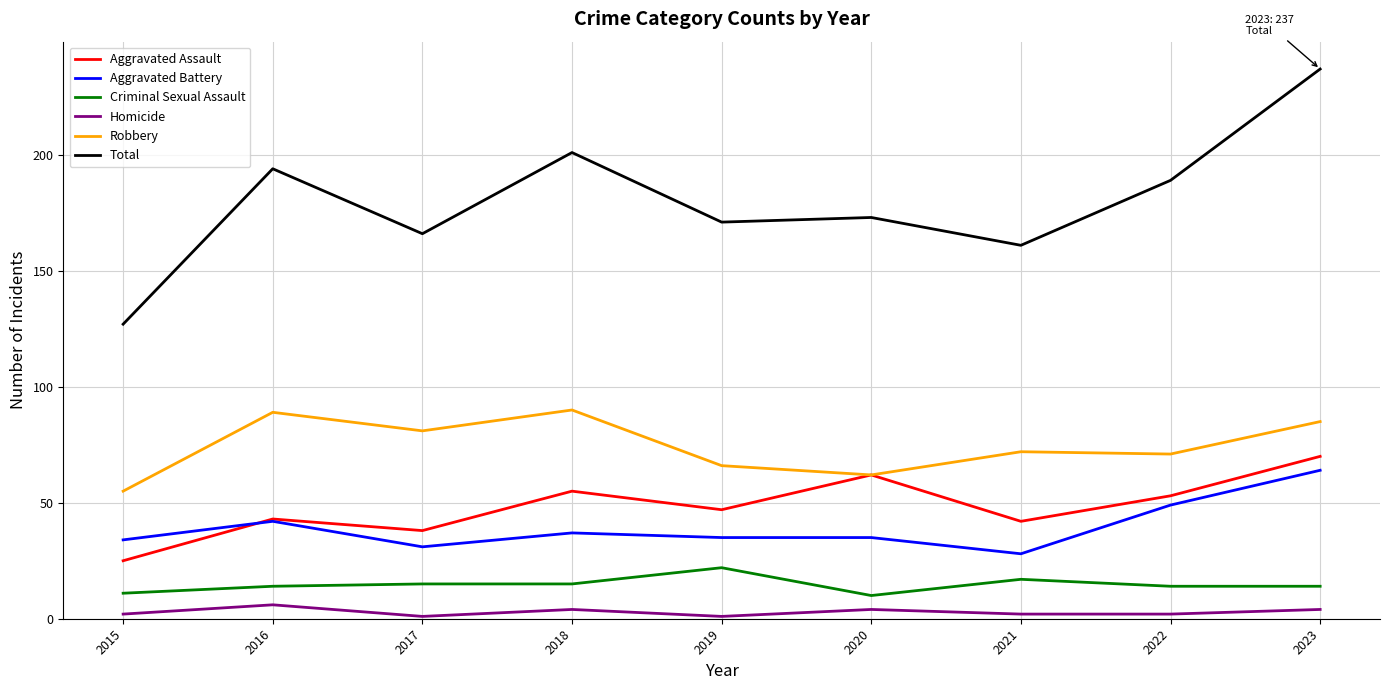

Reading left to right, extract all data points from this chart.

Aggravated Assault: 2015=25	2016=43	2017=38	2018=55	2019=47	2020=62	2021=42	2022=53	2023=70
Aggravated Battery: 2015=34	2016=42	2017=31	2018=37	2019=35	2020=35	2021=28	2022=49	2023=64
Criminal Sexual Assault: 2015=11	2016=14	2017=15	2018=15	2019=22	2020=10	2021=17	2022=14	2023=14
Homicide: 2015=2	2016=6	2017=1	2018=4	2019=1	2020=4	2021=2	2022=2	2023=4
Robbery: 2015=55	2016=89	2017=81	2018=90	2019=66	2020=62	2021=72	2022=71	2023=85
Total: 2015=127	2016=194	2017=166	2018=201	2019=171	2020=173	2021=161	2022=189	2023=237